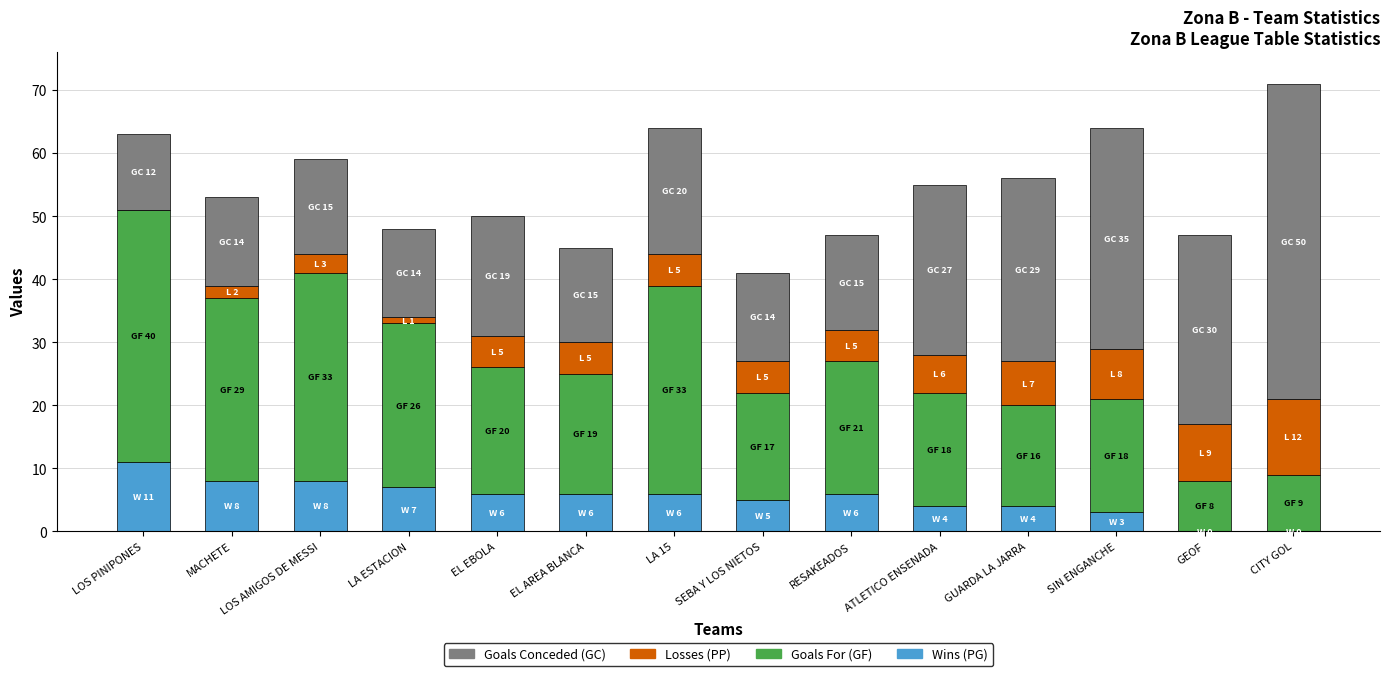

What is the maximum value for Wins (PG)?

11